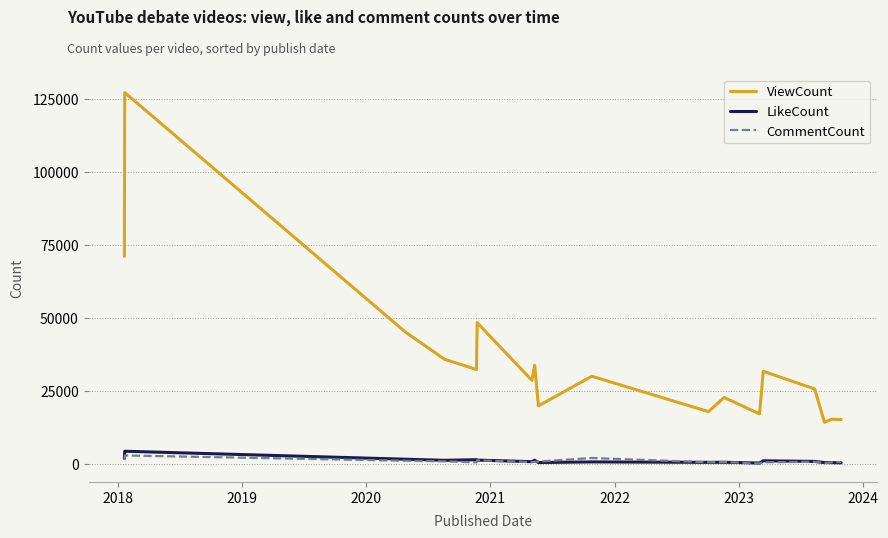

Which series has the largest total across all categories?

ViewCount